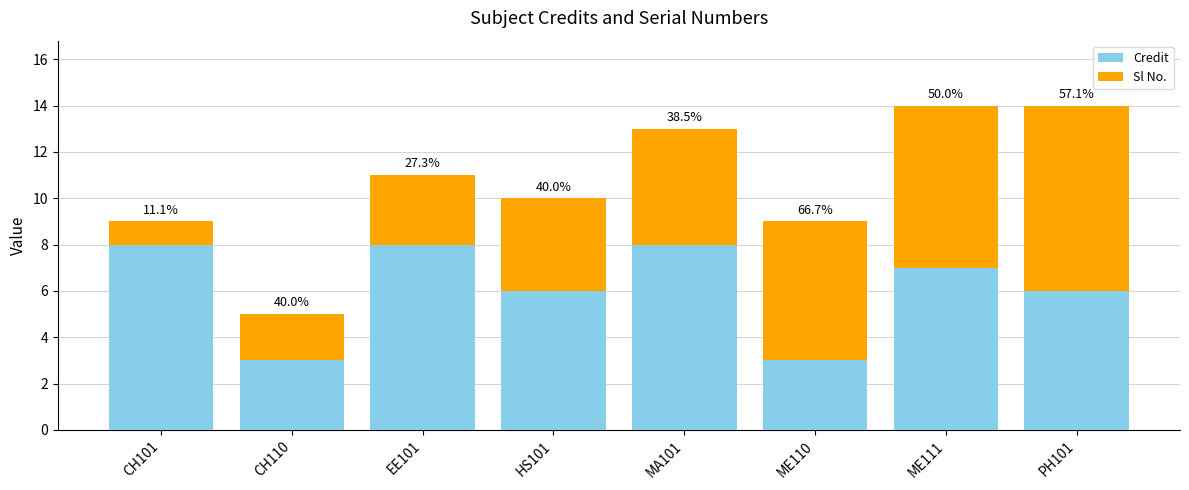

Rank the series by their maximum value, from lowest to highest.

Credit, Sl No.